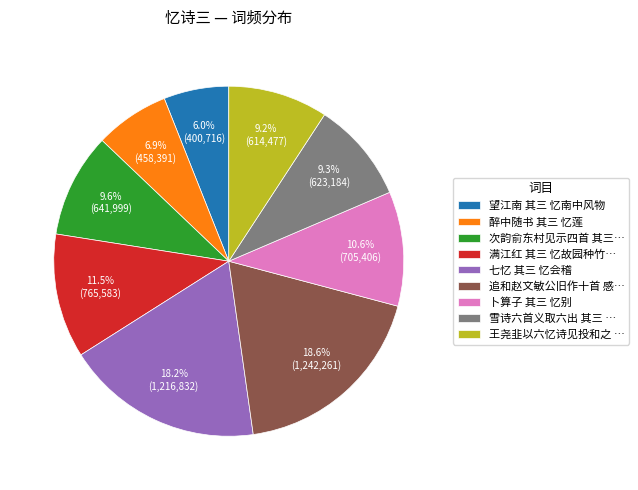

What is the total percentage of 满江红 其三 忆故园种竹… and 王尧韭以六忆诗见投和之 …?

20.7%